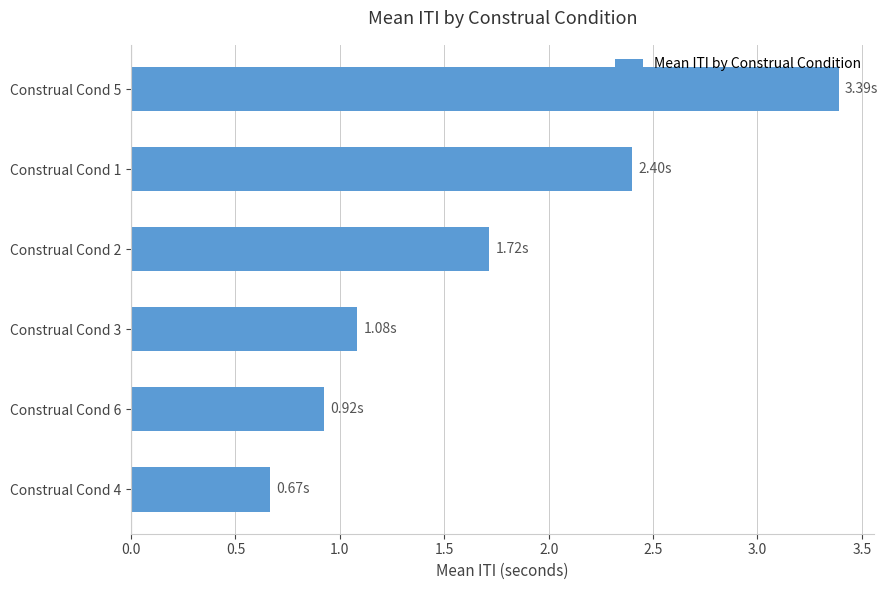

List the labels in order of value, largest first.

Construal Cond 5, Construal Cond 1, Construal Cond 2, Construal Cond 3, Construal Cond 6, Construal Cond 4